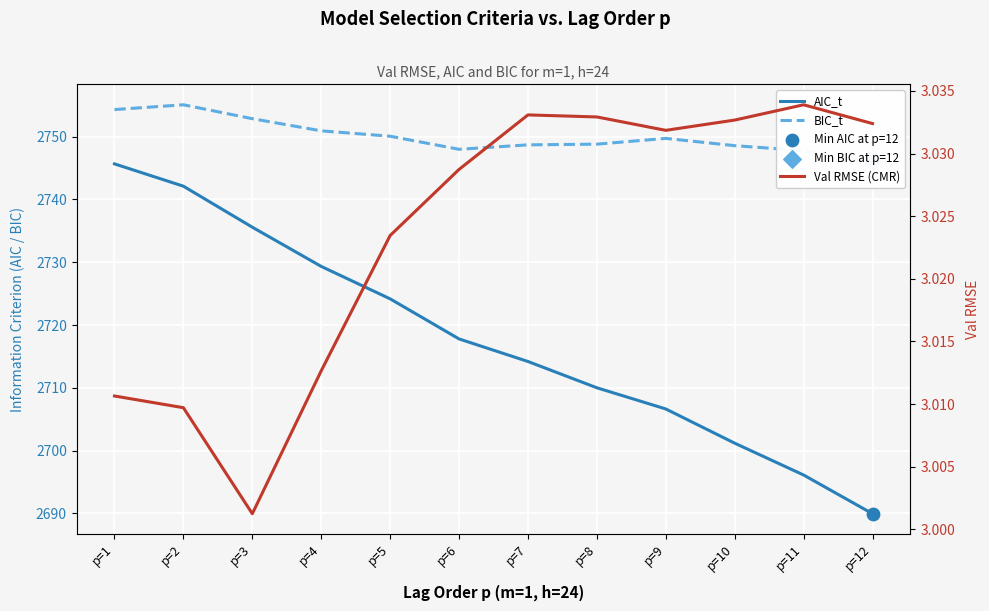

Which series contains the lowest Y value?

Val RMSE (CMR)